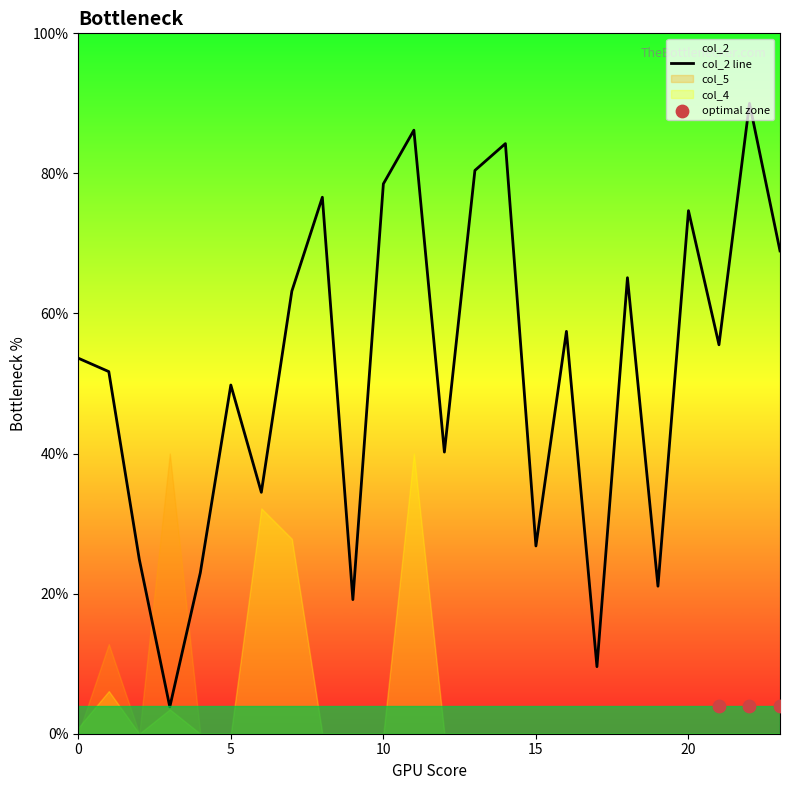

Is the value of col_4 at 3 greater than the value of col_5 at 15?

Yes